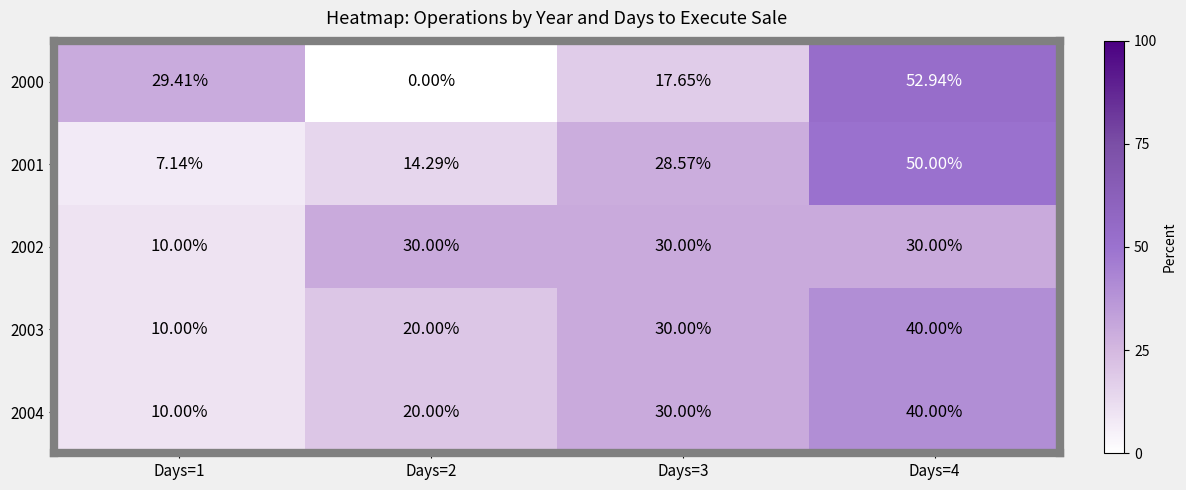

Is the value of 2001 at Days=4 greater than the value of 2003 at Days=2?

Yes